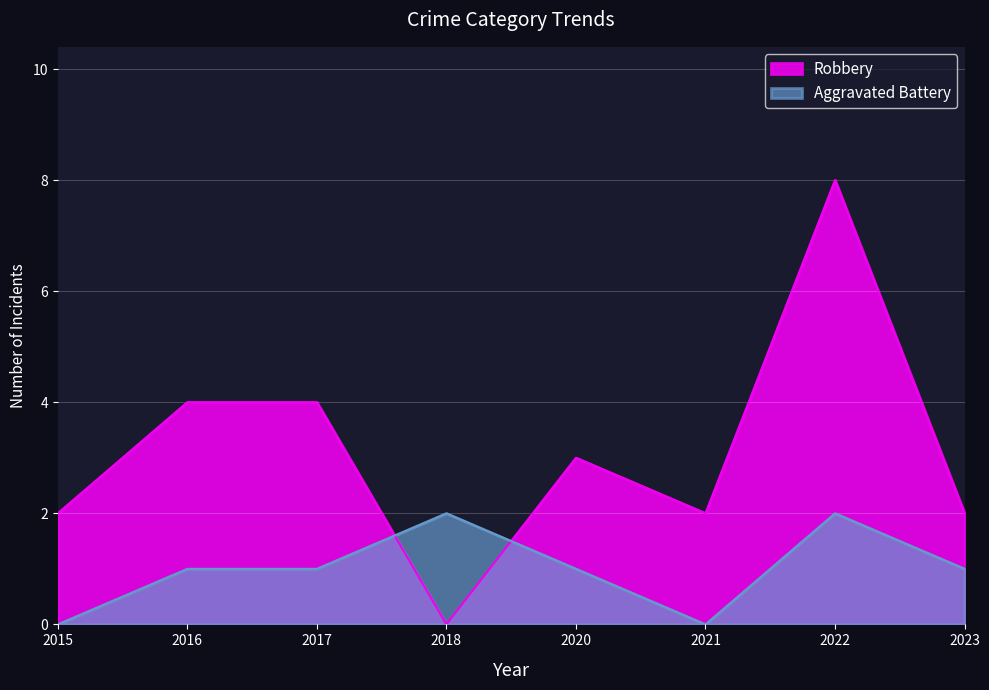

What is the sum of the Robbery values at 2020 and 2021?

5